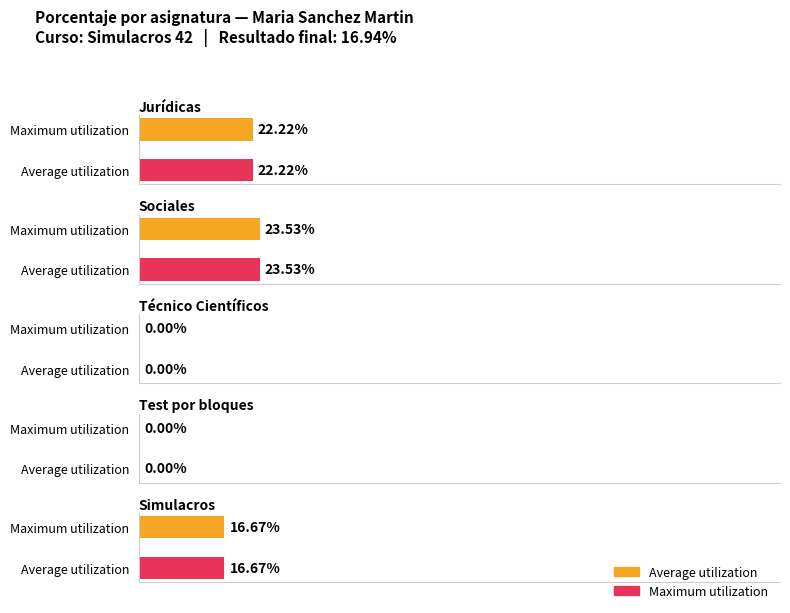

What is the average value of the Maximum utilization series?

12.5